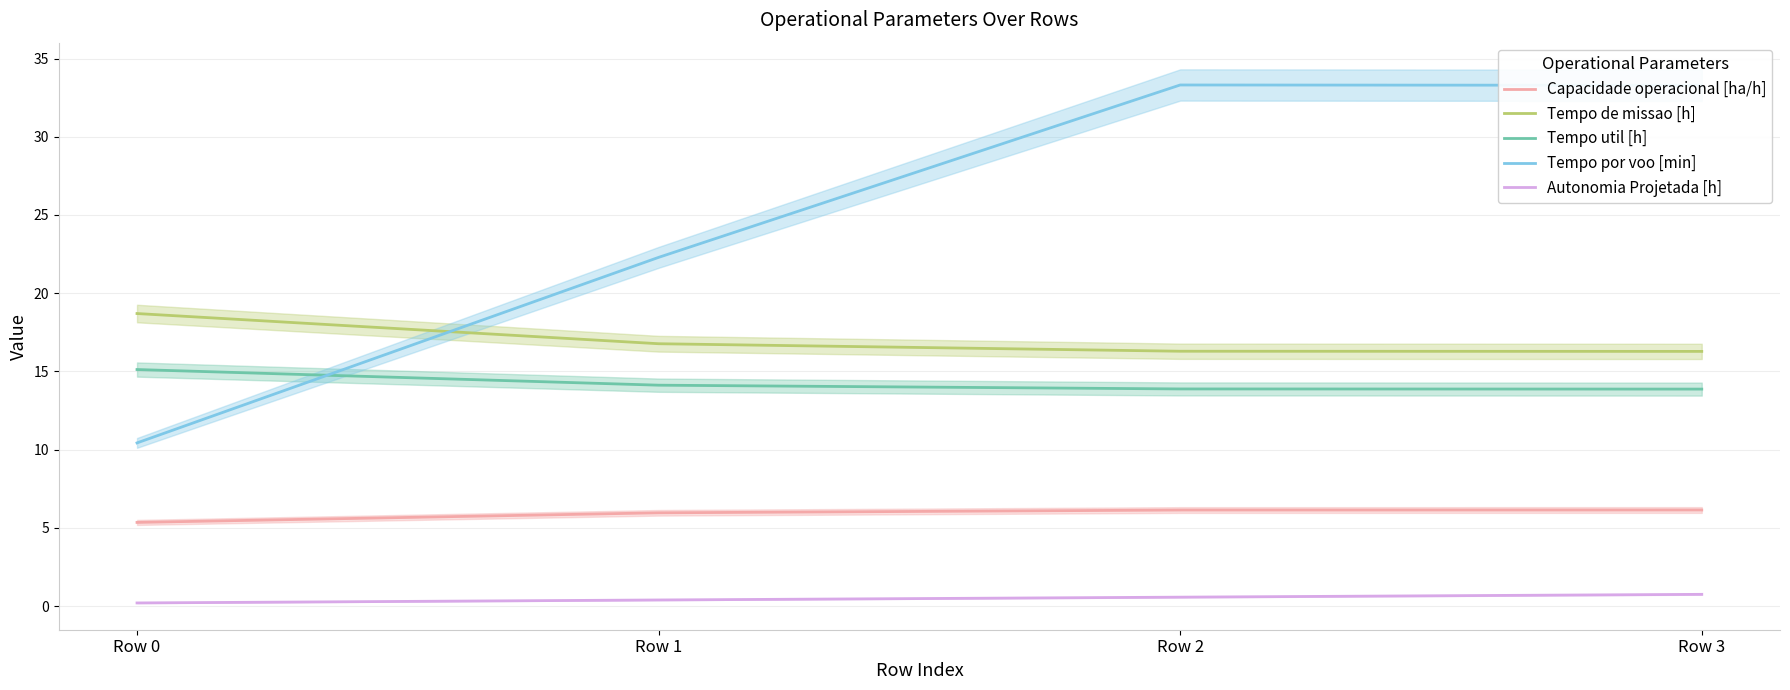

What is the sum of the Tempo de missao [h] values at Row 1 and Row 2?

33.1